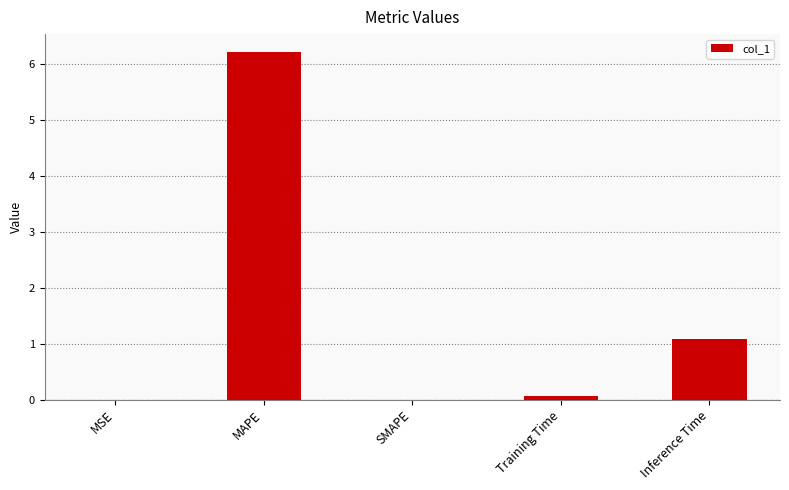

Are the bars horizontal?

No